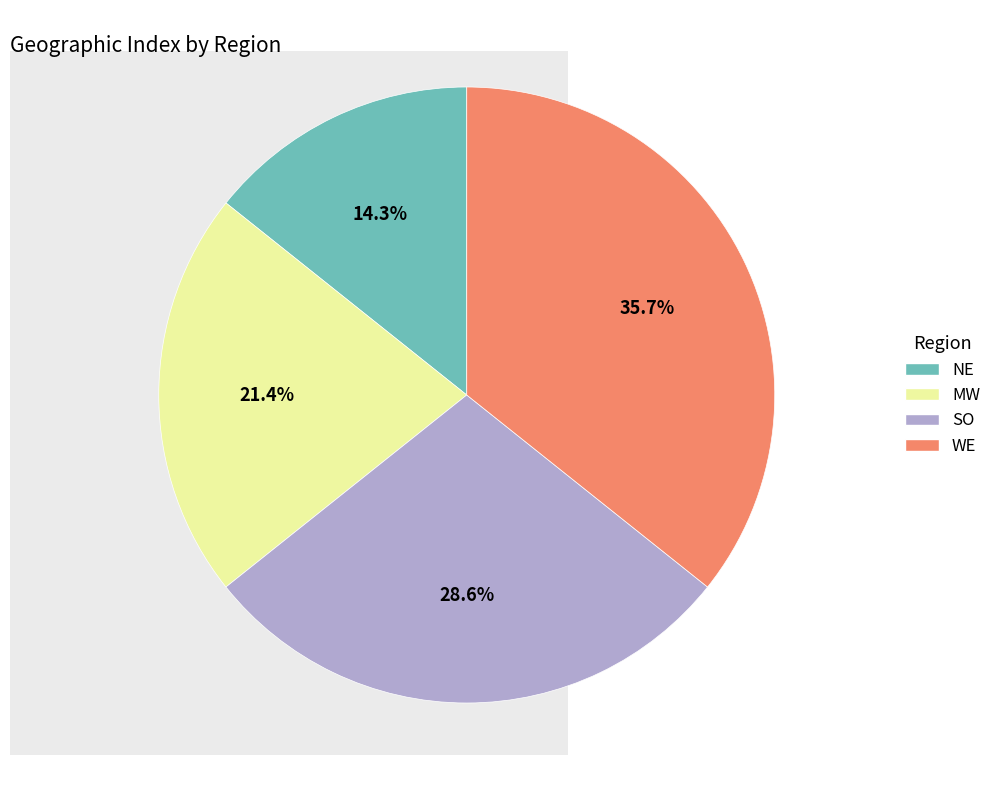

Combined, what portion of the pie is NE and MW?

35.7%